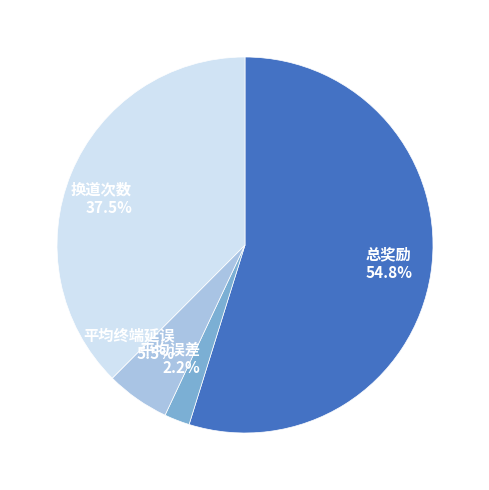

True or false: 平均终端延误 accounts for 1% of the total.

False